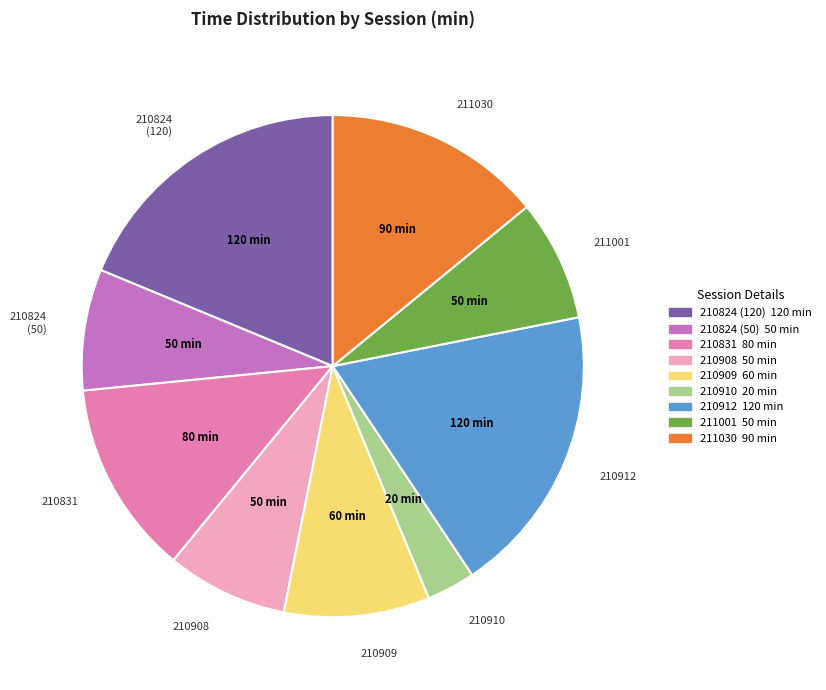

Count the number of slices in the pie.

9